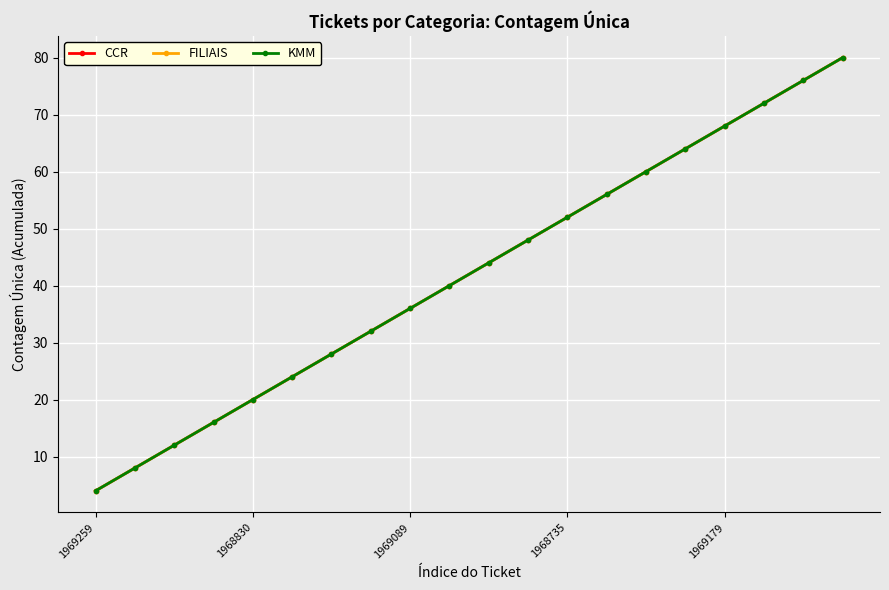

Which series has the largest total across all categories?

CCR